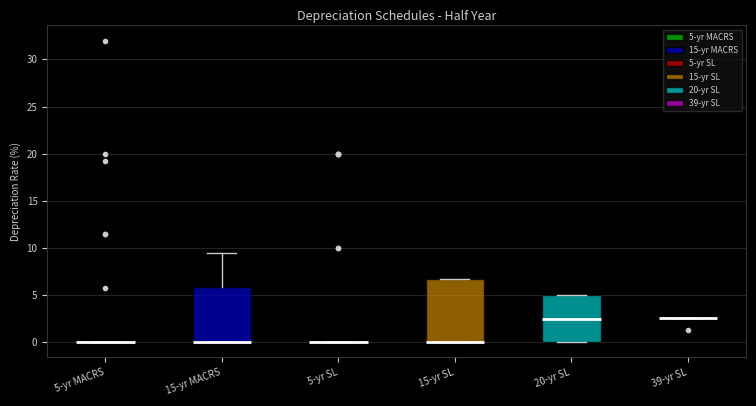

Reading left to right, transcribe this box plot: for each box, give where its median line is, the range the box spans, and where its two whiskers end, as read against the y-axis. The values are not printed on the chart, so give them approximately, as read against the axis.

5-yr MACRS: box collapsed to a line at 0.0, whiskers 0.0 to 0.0
15-yr MACRS: median 0.0 (drawn on the box's lower edge), box 0.0 to 6.0, whiskers 0.0 to 9.5
5-yr SL: box collapsed to a line at 0.0, whiskers 0.0 to 0.0
15-yr SL: median 0.0 (drawn on the box's lower edge), box 0.0 to 6.5, whiskers 0.0 to 6.5
20-yr SL: median 2.5, box 0.0 to 5.0, whiskers 0.0 to 5.0
39-yr SL: box collapsed to a line at 2.5, whiskers 2.5 to 2.5